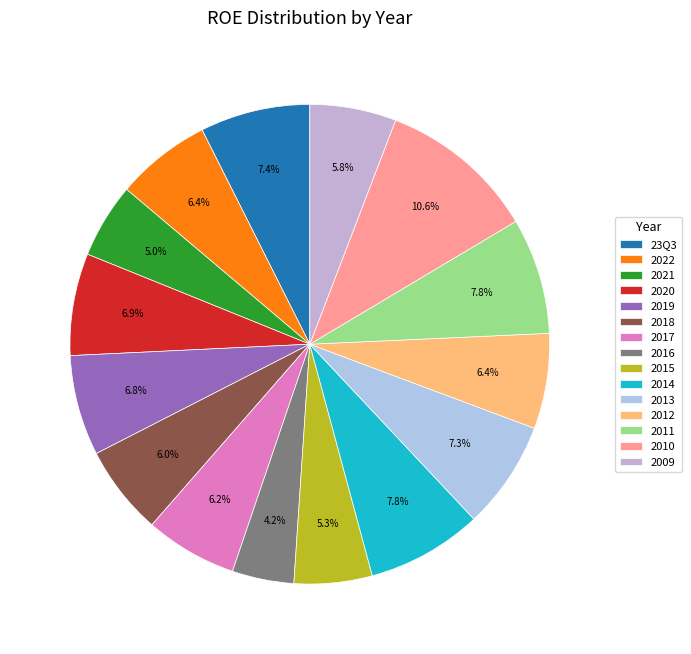

The 2015 slice represents 5% of the pie. True or false?

True